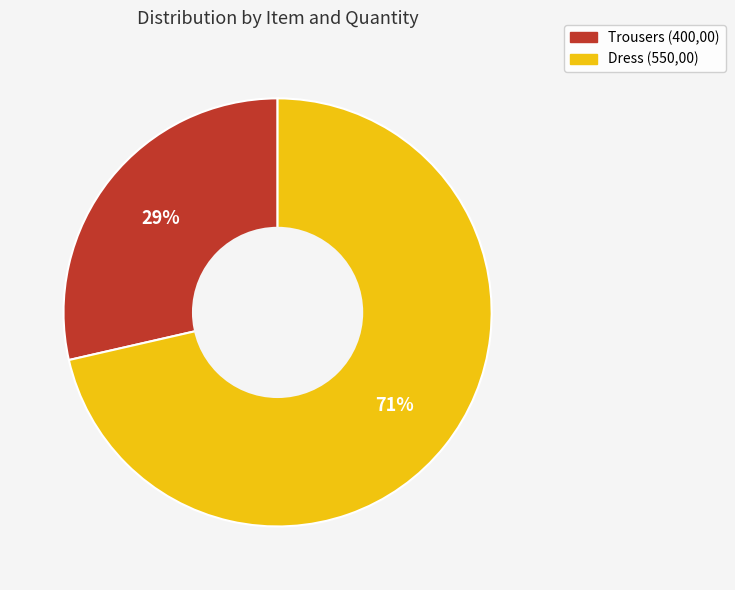

To the nearest percent, what percentage of the pie is Dress (550,00)?

71%